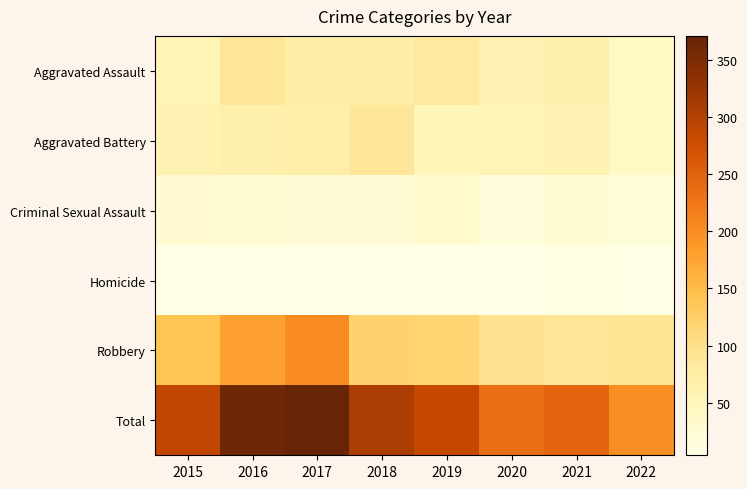

What is the total value across all series at 2021?

490